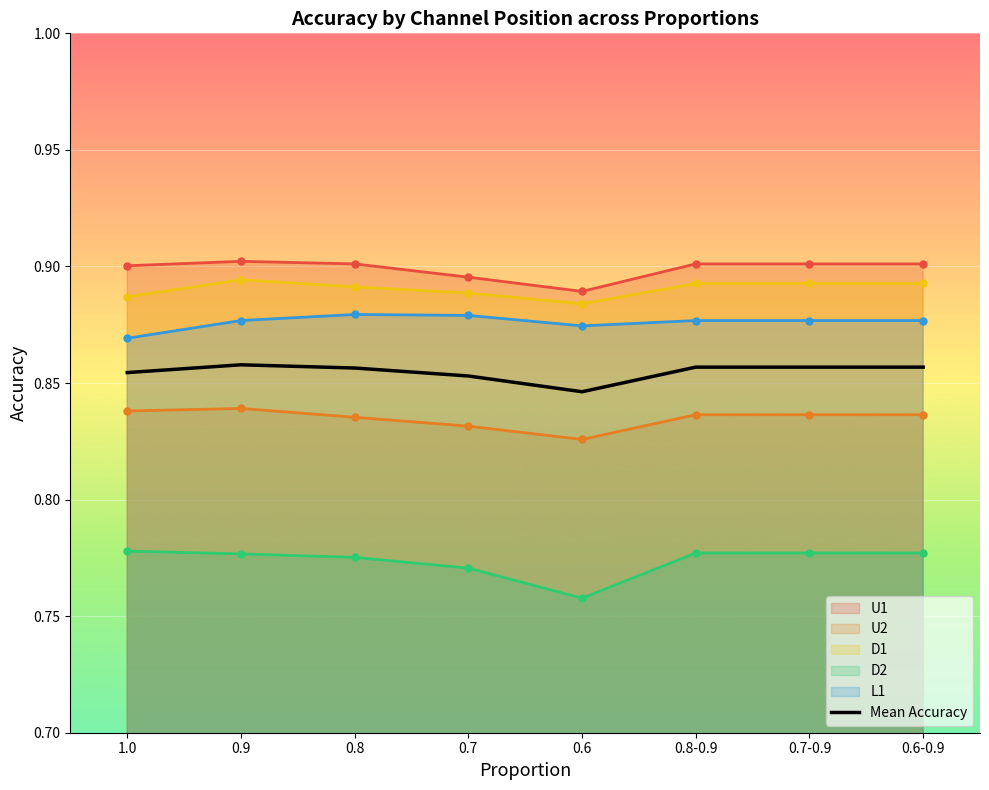

Reading left to right, extract all data points from this chart.

0.9	0.9	0.9	0.9	0.8	0.9	0.9	0.9